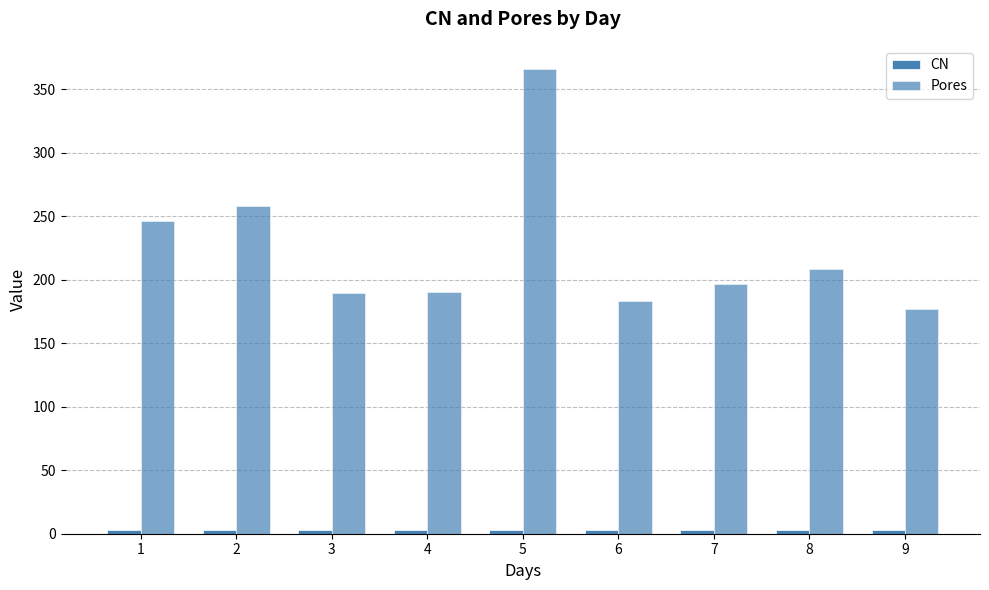

What is the lowest value of the Pores series?

176.8